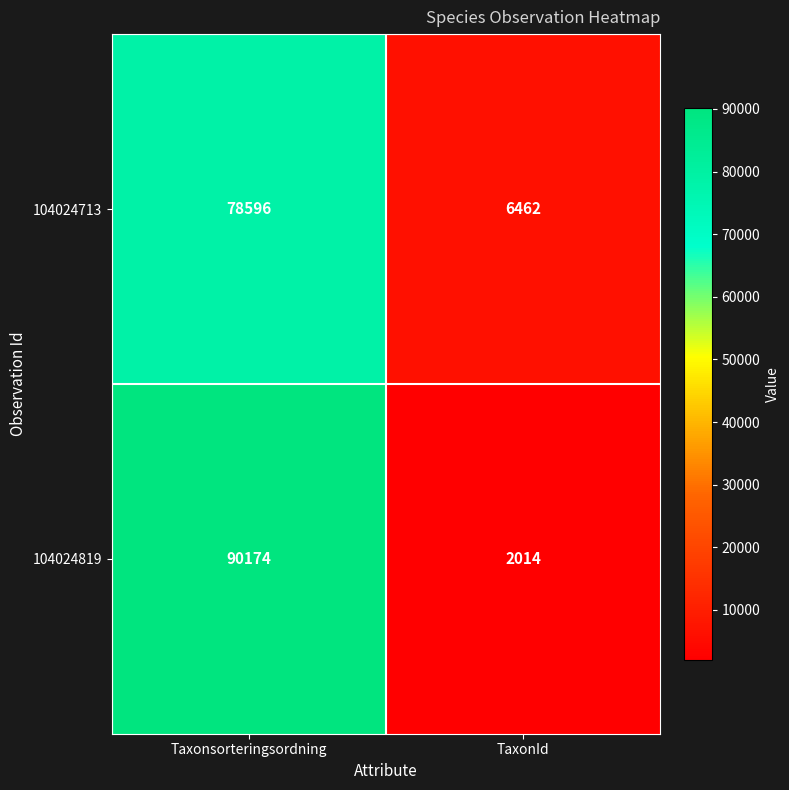

What is the difference between the highest and lowest values at Taxonsorteringsordning?

11578